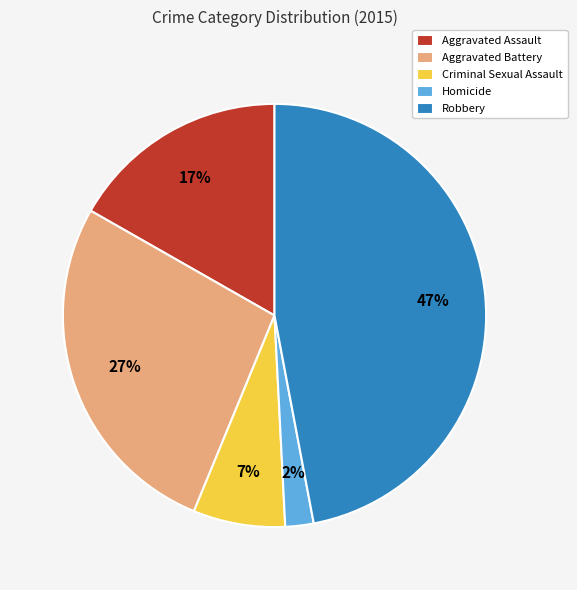

To the nearest percent, what is the combined percentage of Robbery and Homicide?

49%